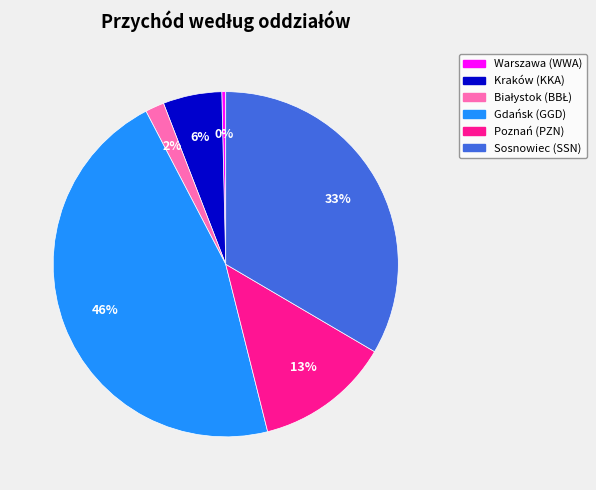

Which has a higher value, Sosnowiec (SSN) or Warszawa (WWA)?

Sosnowiec (SSN)